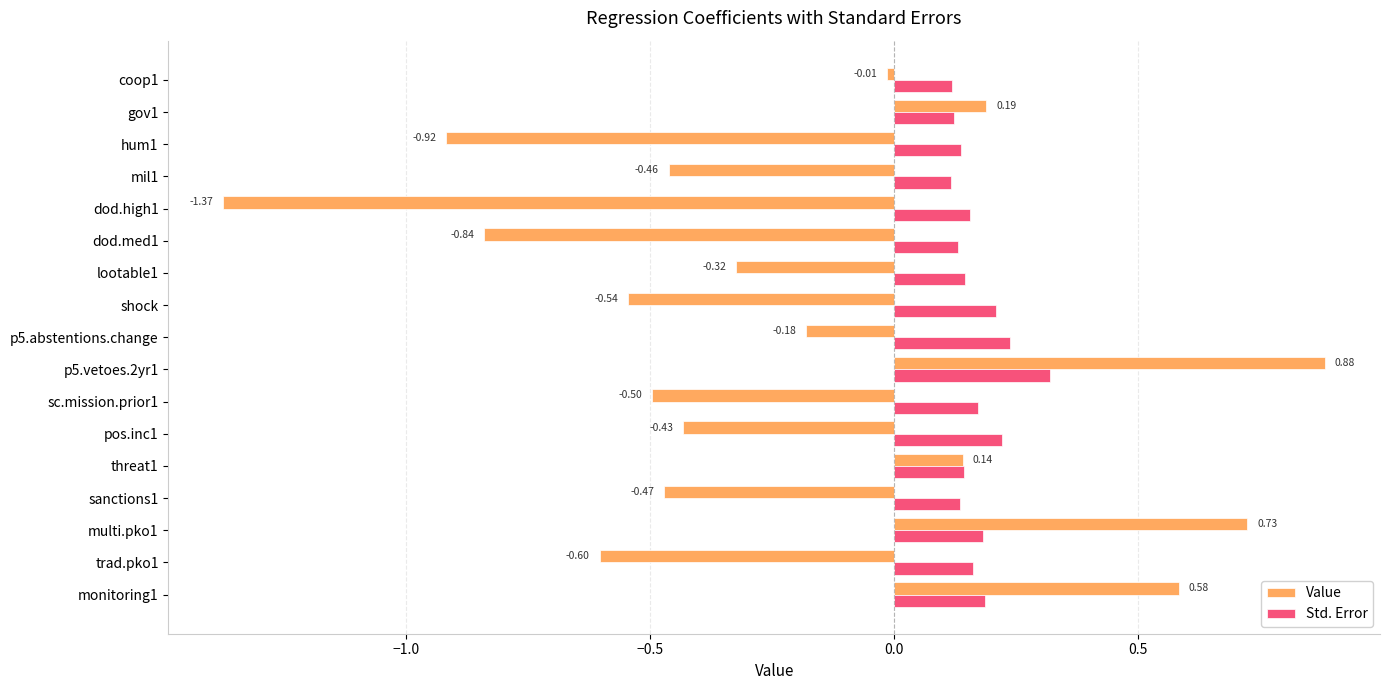

Rank the series at lootable1 from lowest to highest value.

Value, Std. Error